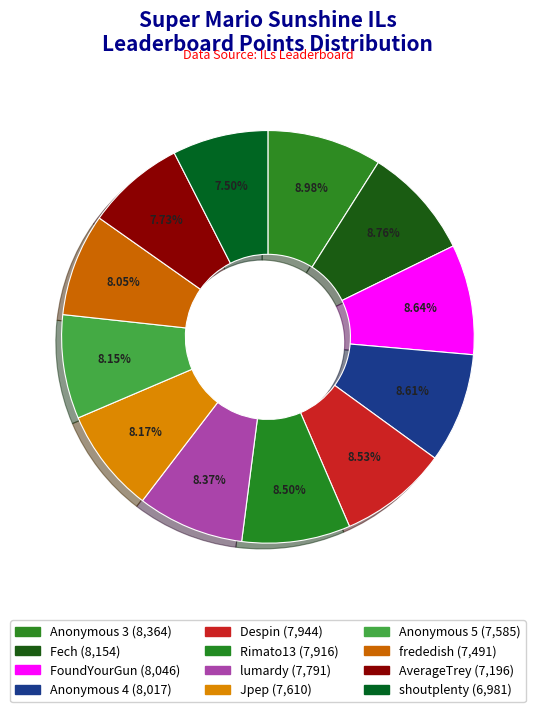

Which has a higher value, lumardy or shoutplenty?

lumardy